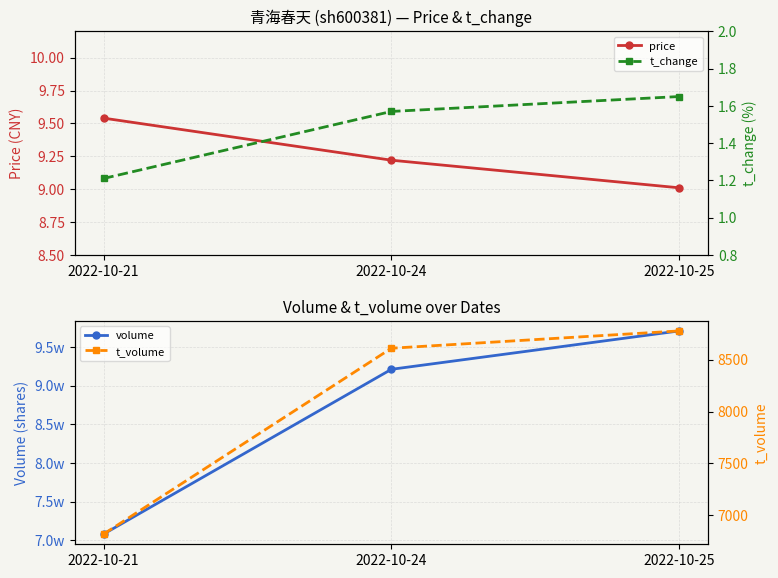

Is this an area chart (filled region under the line)?

No